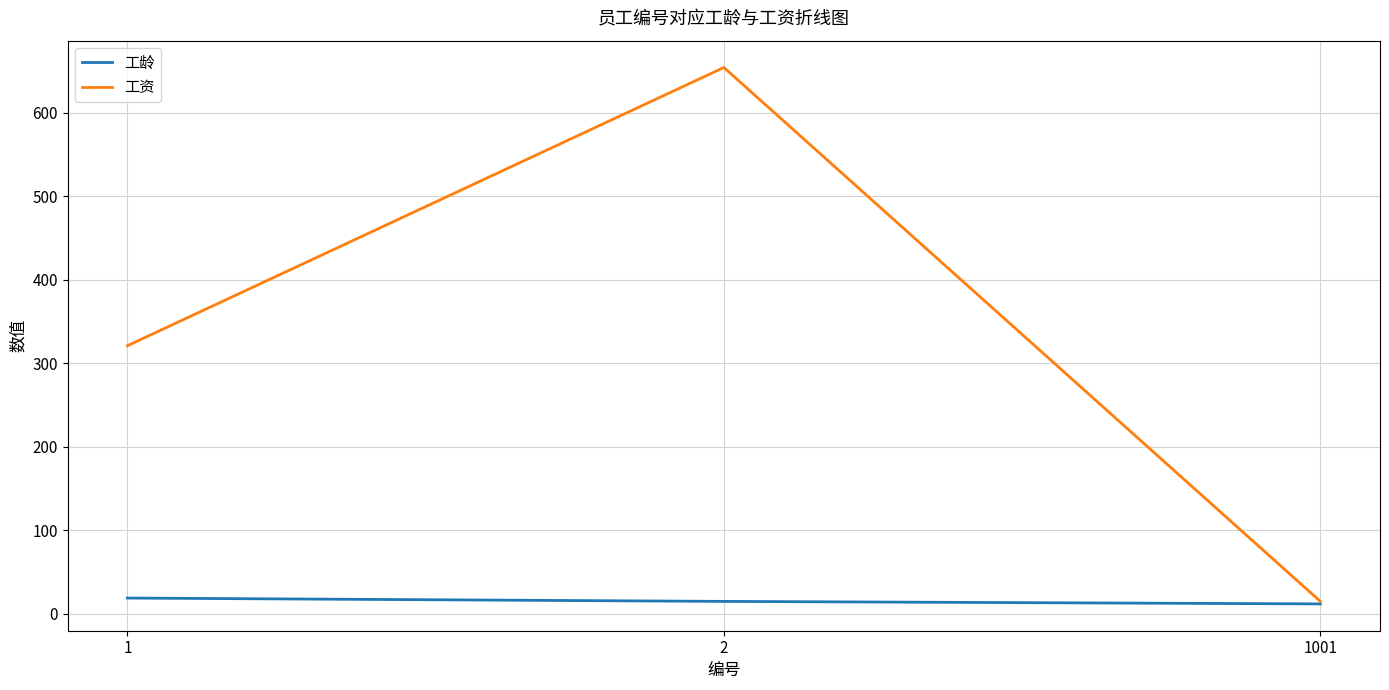

What is the sum of the 工资 values at 1 and 2?

975